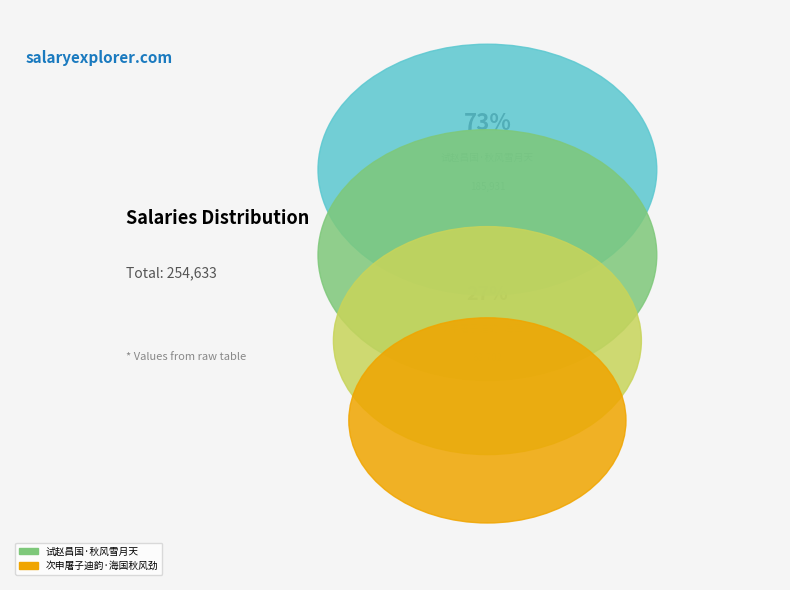

What percentage is the 次申屠子迪韵·海国秋风劲 slice, to the nearest percent?

27%